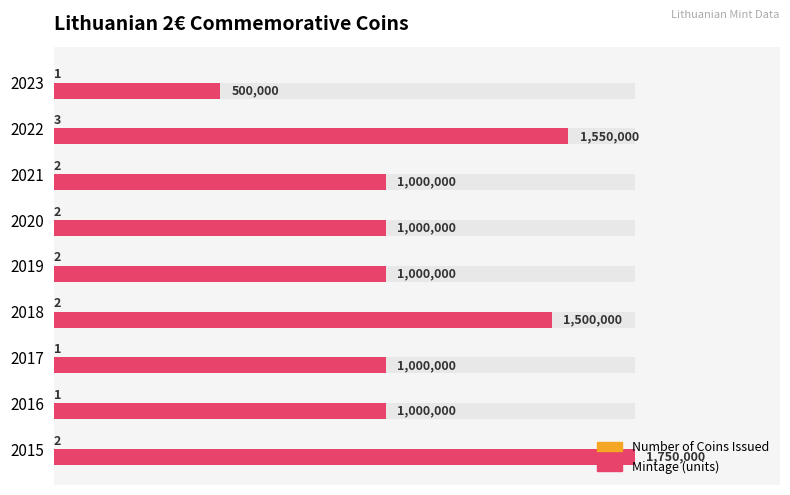

Rank the series at 2016 from highest to lowest value.

Mintage, Number of Coins Issued